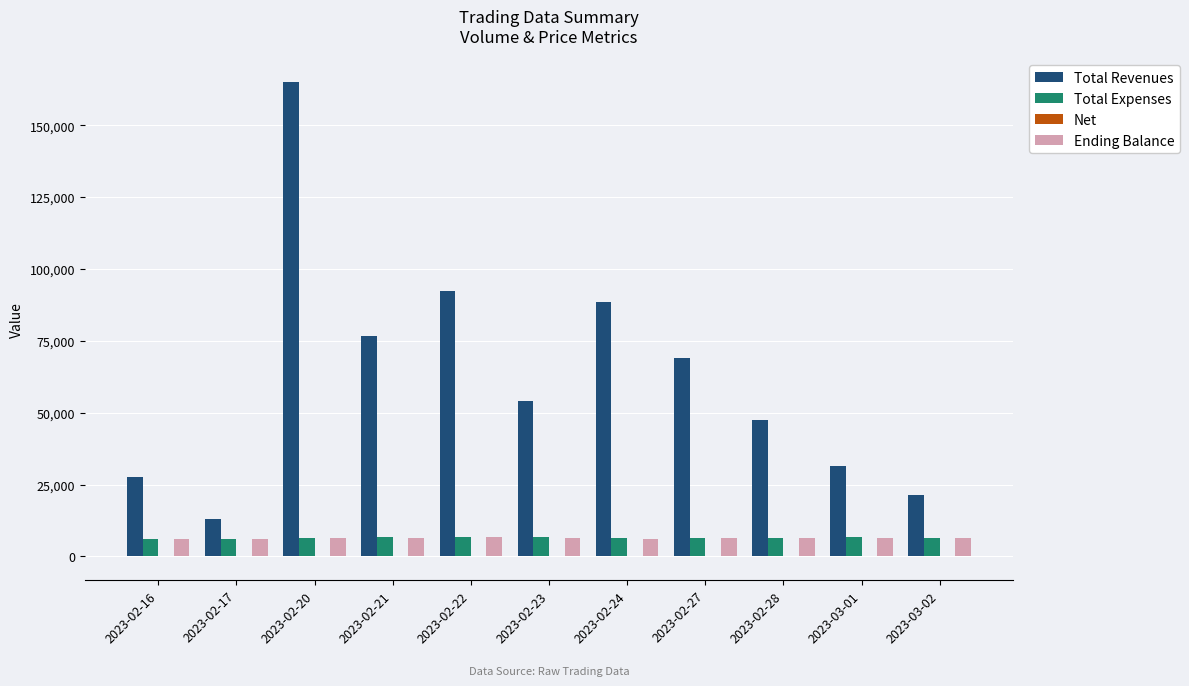

The value of Total Revenues at 2023-02-22 is 122301.8. True or false?

False